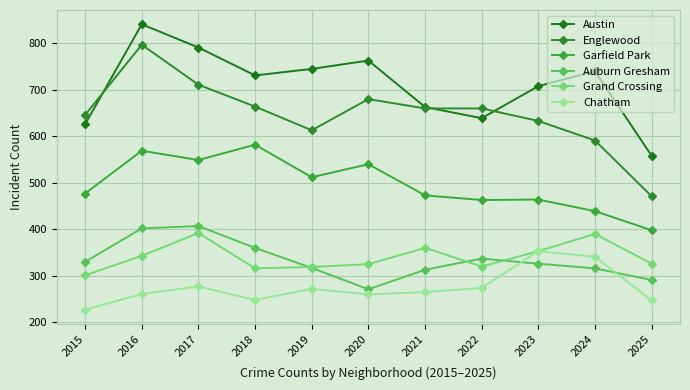

List the series in order of their peak value, lowest first.

Chatham, Grand Crossing, Auburn Gresham, Garfield Park, Englewood, Austin